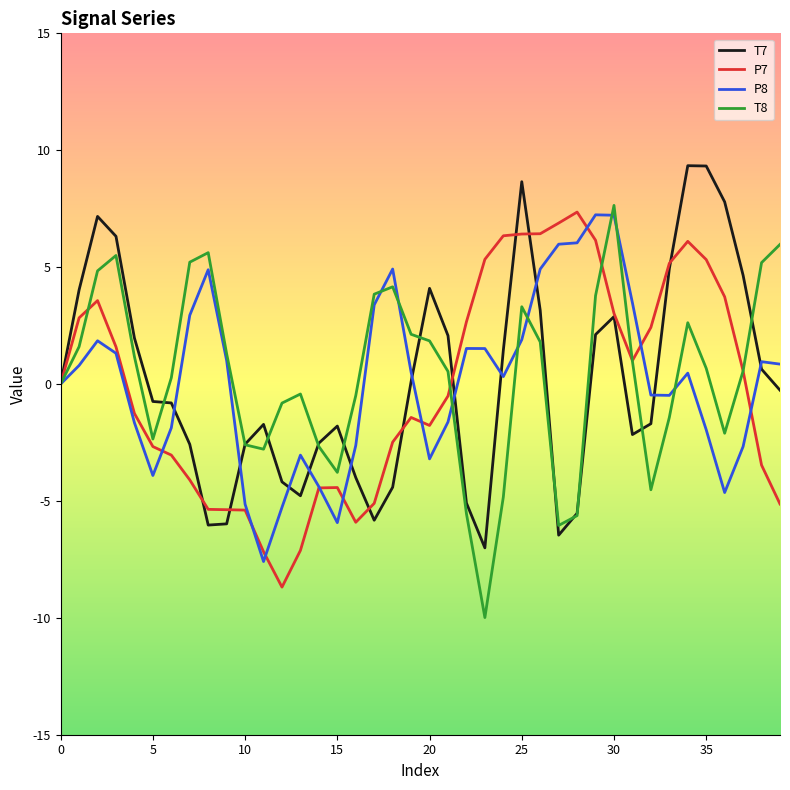

What is the maximum value shown in the chart?

9.3